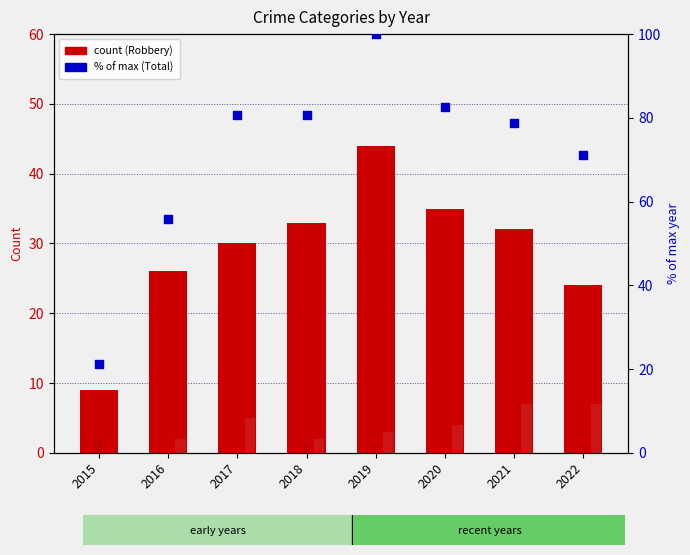

Which series has the largest Y range (max minus min)?

Total % of max